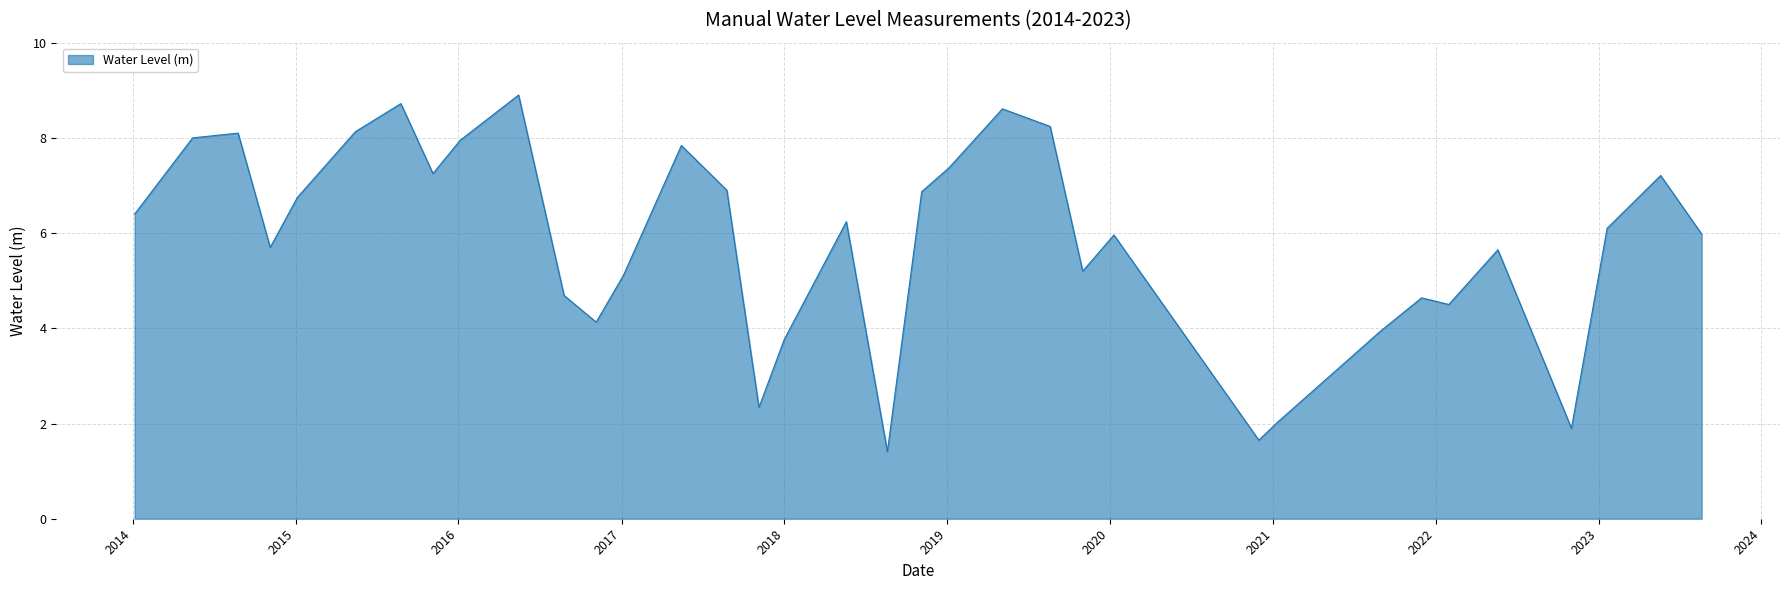

What is the maximum value shown in the chart?

8.9